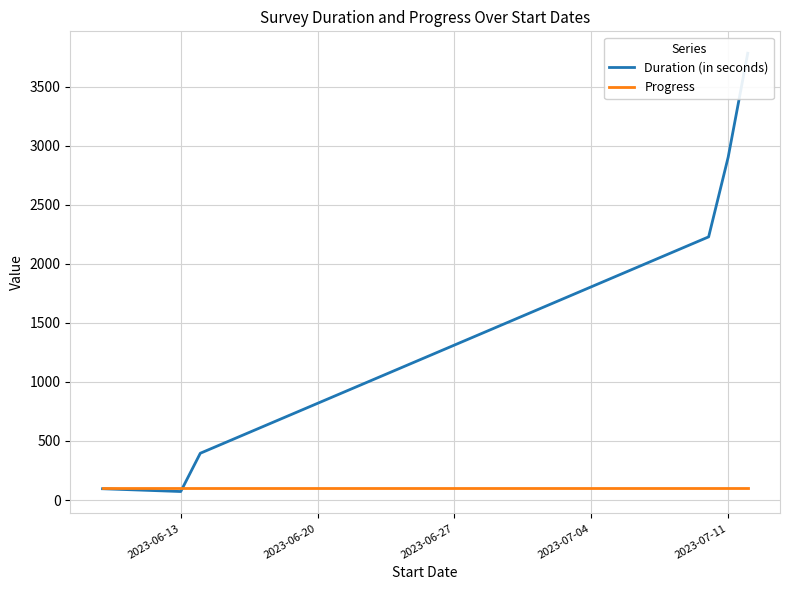

What is the maximum value for Progress?

100.0